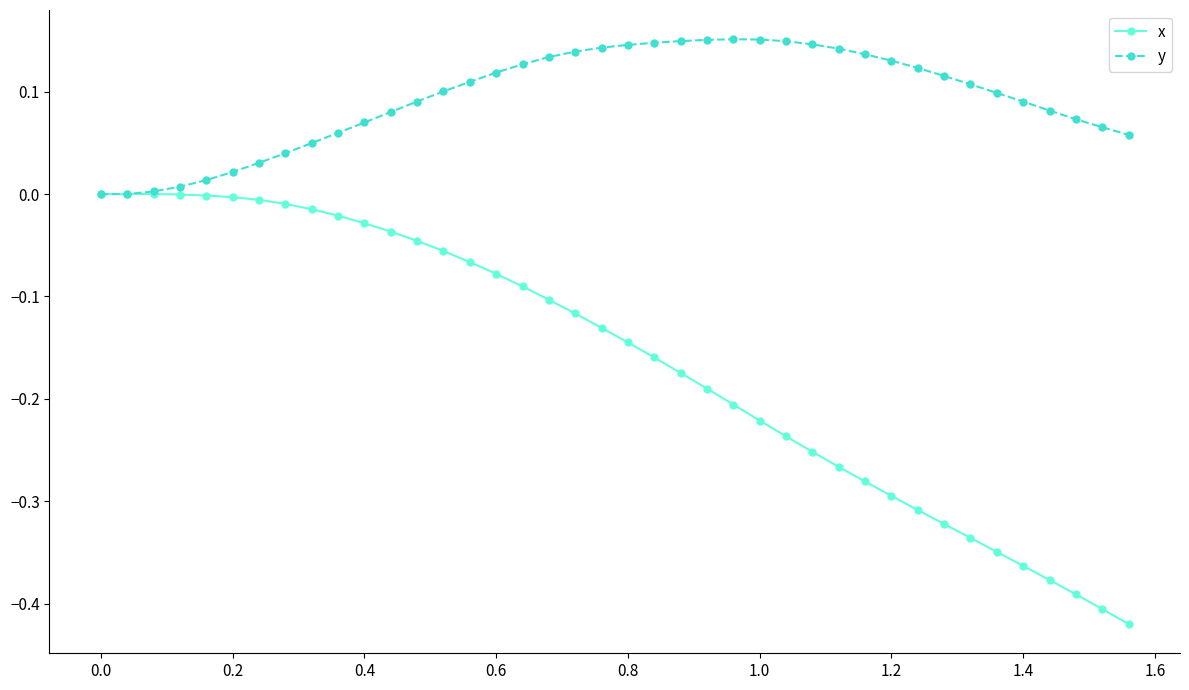

Which series has the largest total across all categories?

y